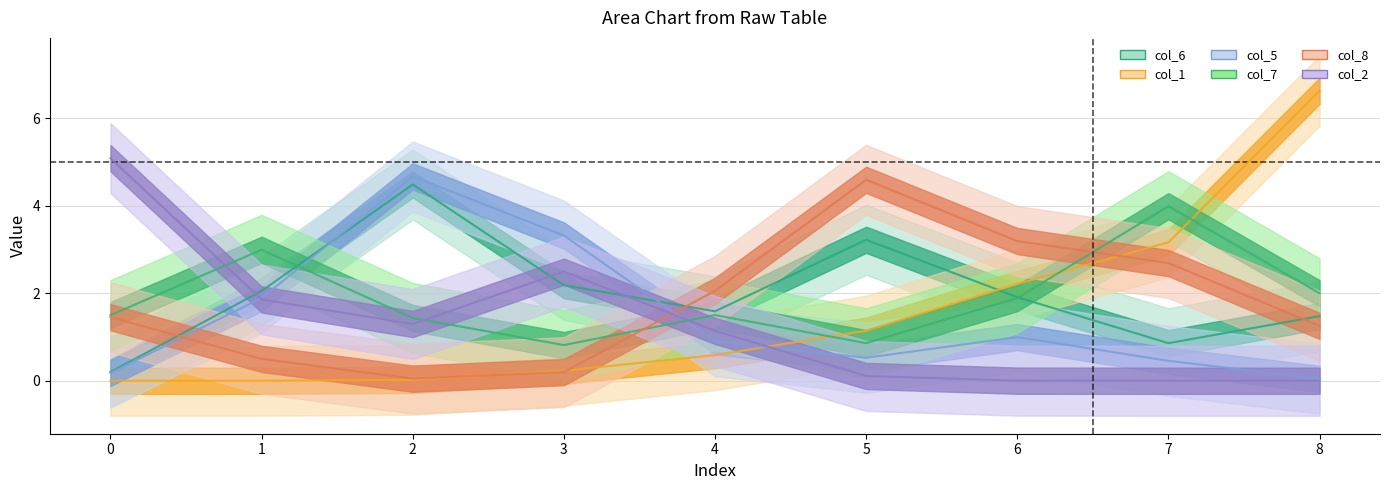

Count the number of categories in the chart.

9